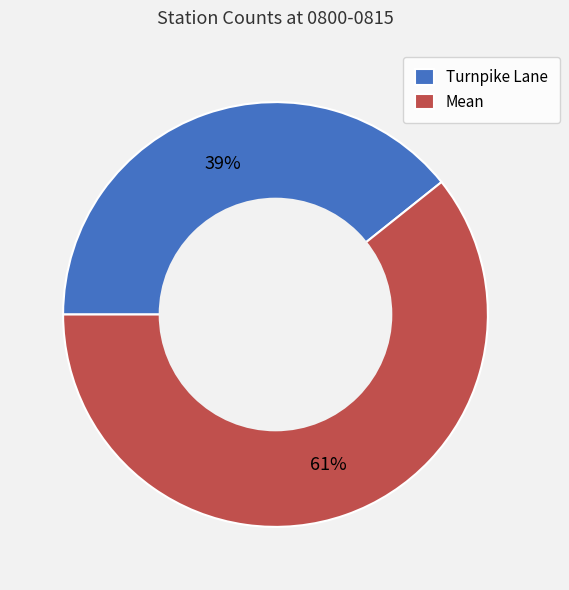

Does Turnpike Lane account for over 50% of the chart?

No